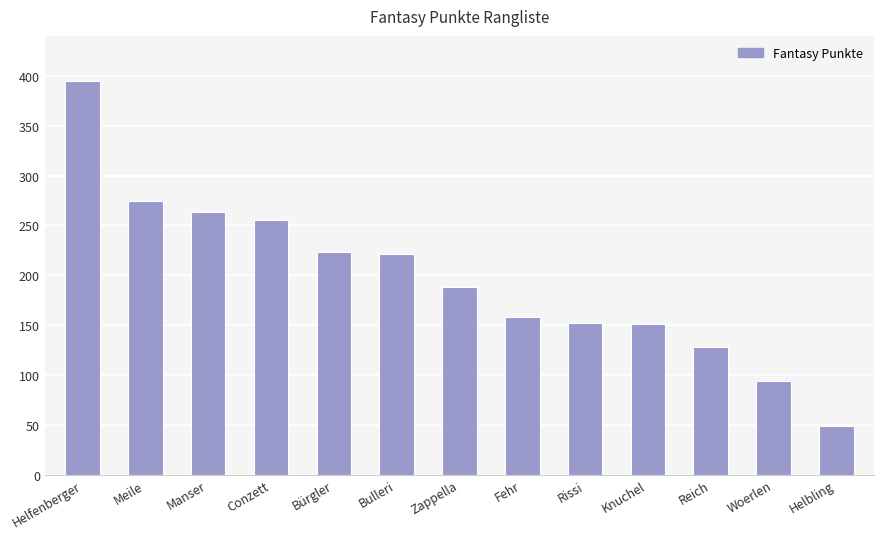

Which category has the highest value across all series?

Helfenberger